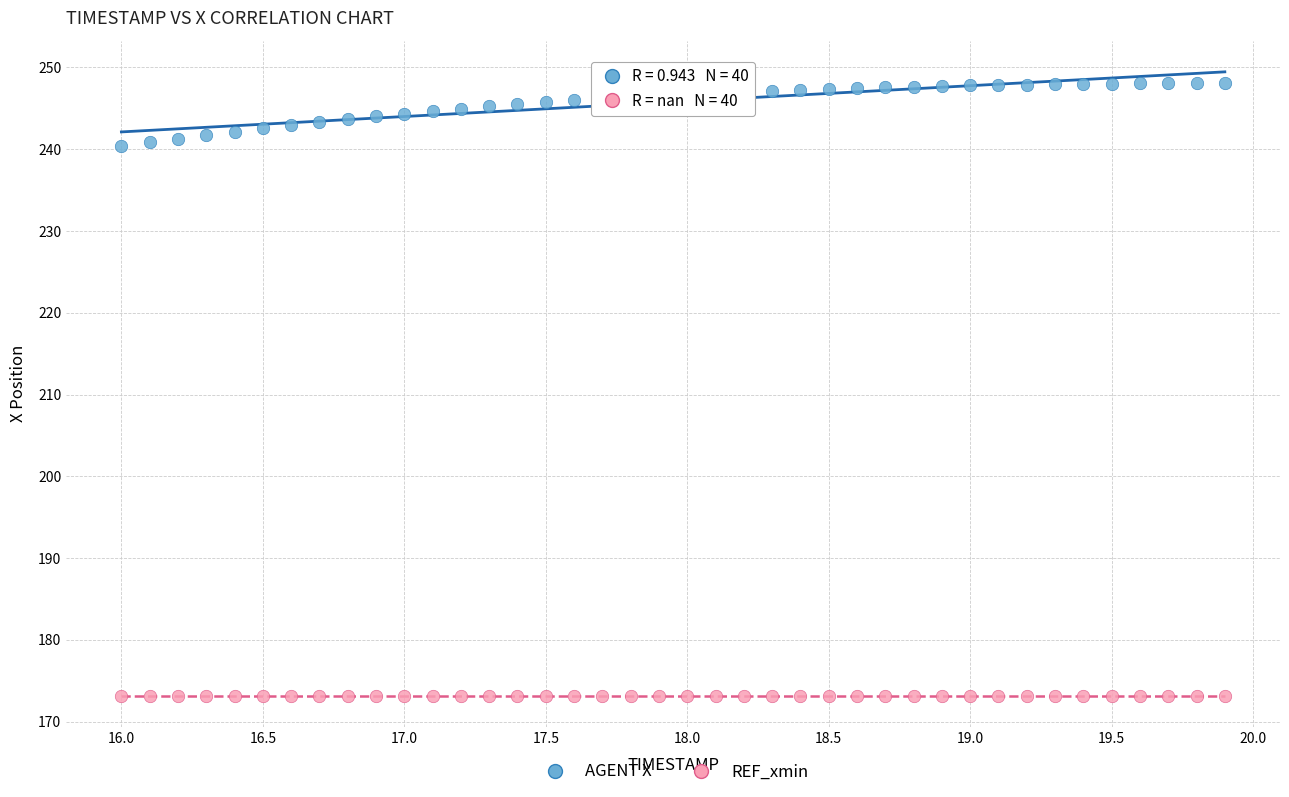

Which series contains the lowest Y value?

REF_xmin